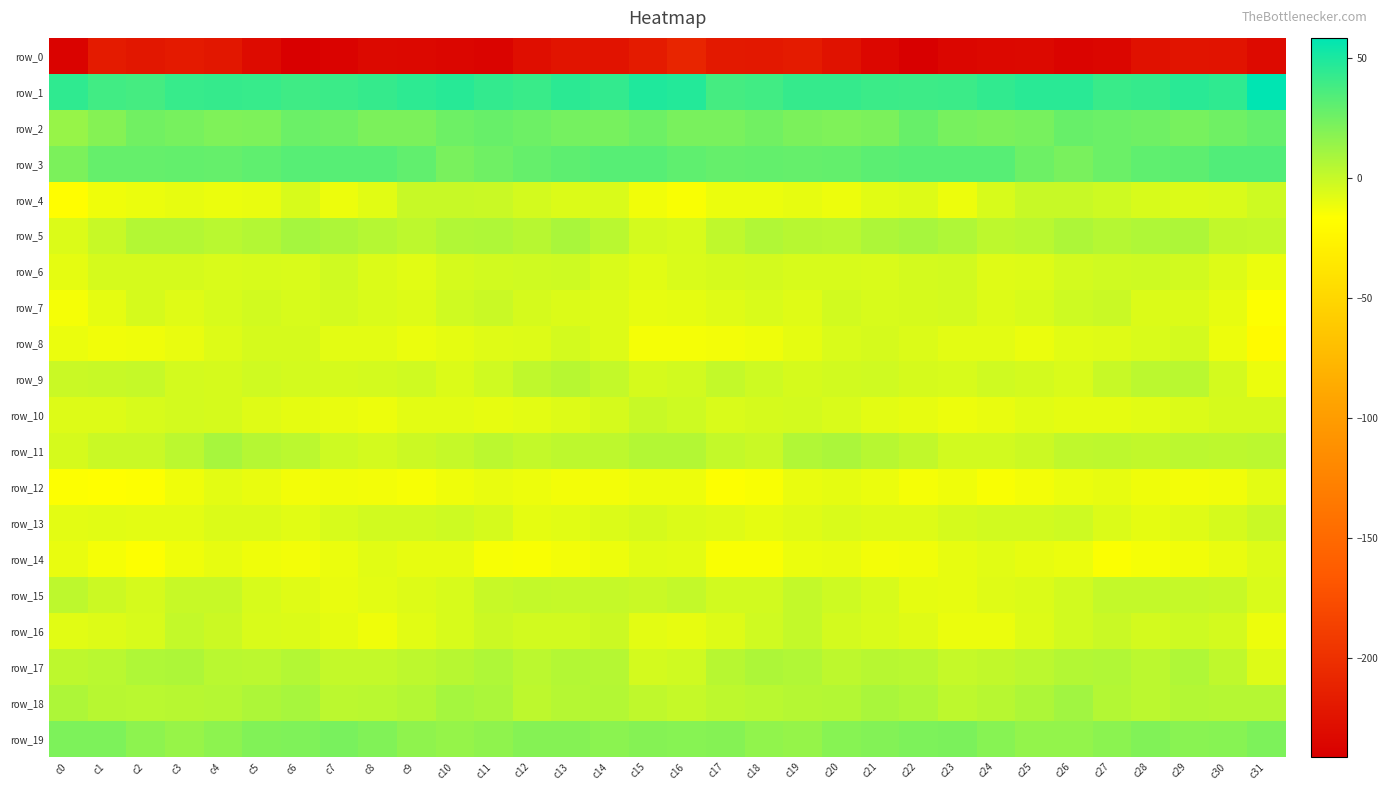

The value of row_17 at c27 is 5.9. True or false?

True